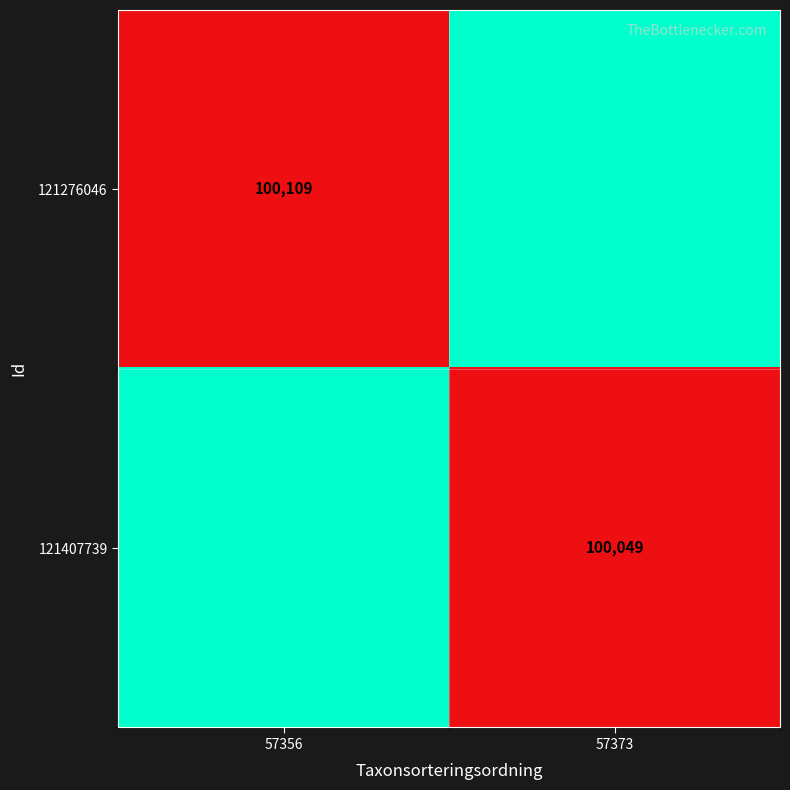

Is the value of 121276046 at 57356 greater than the value of 121407739 at 57373?

Yes